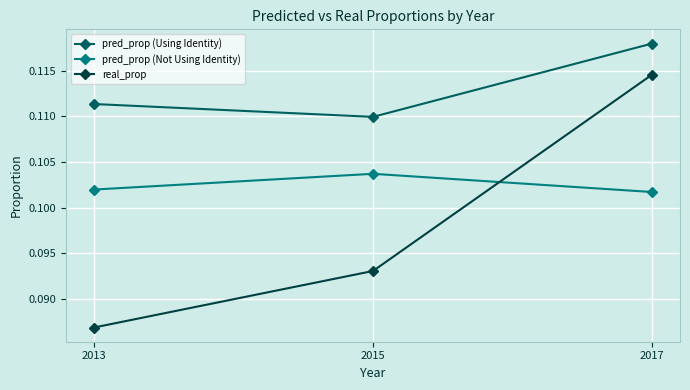

At how many categories does at least one series exceed 0?

3